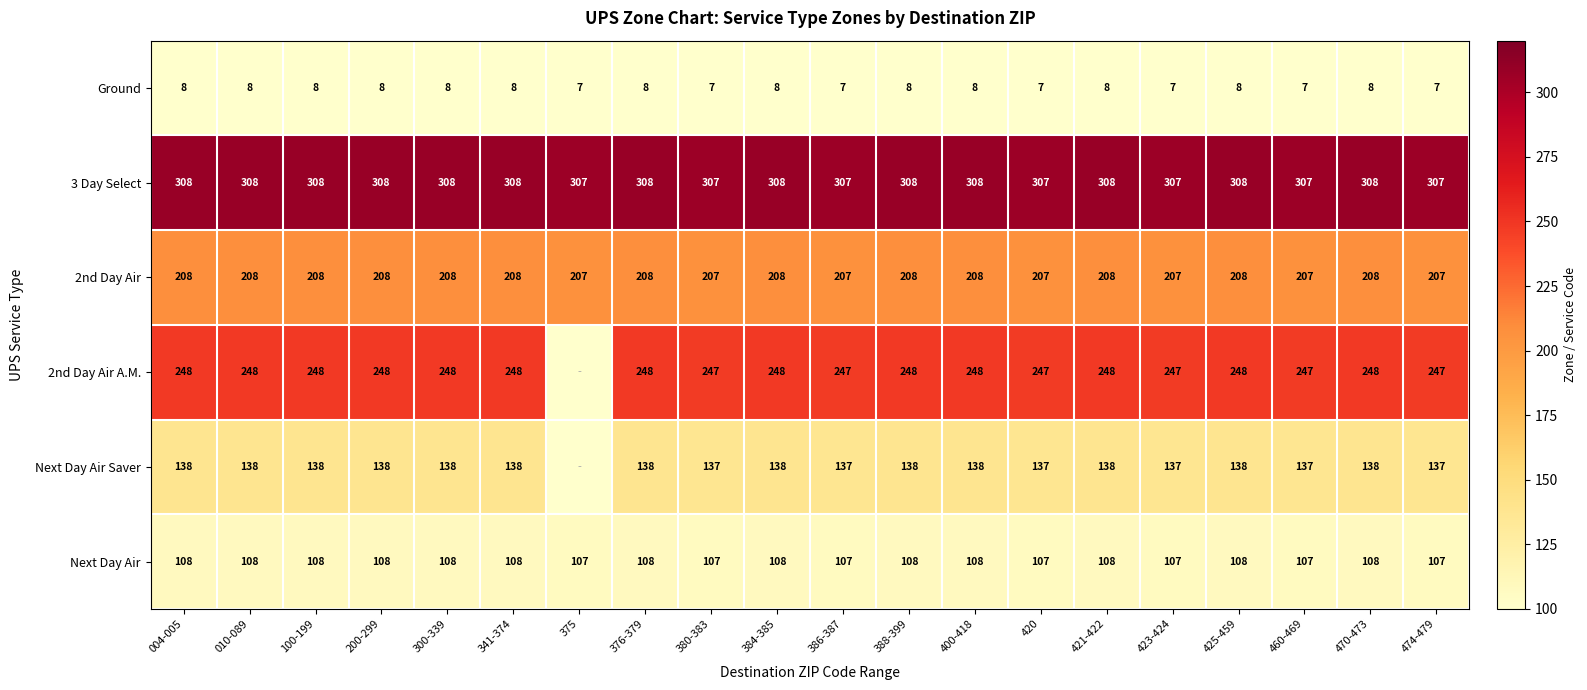

Between 460-469 and 380-383, which is larger?

460-469